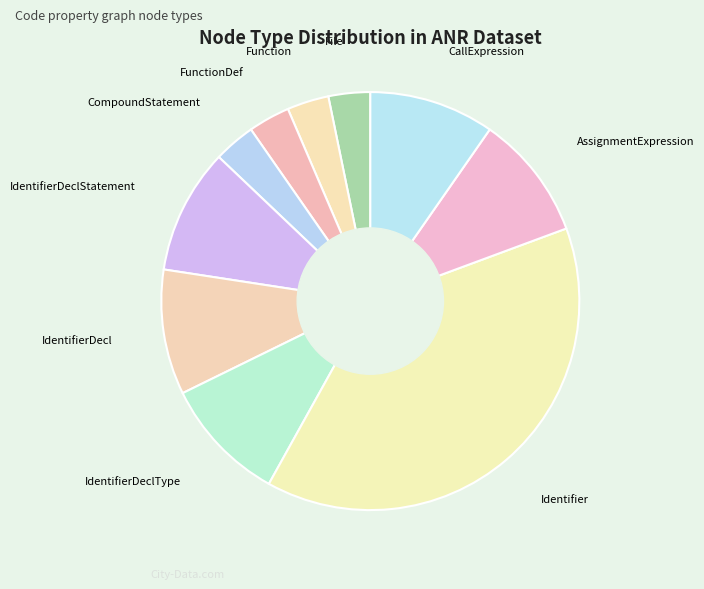

Which has a higher value, CallExpression or CompoundStatement?

CallExpression